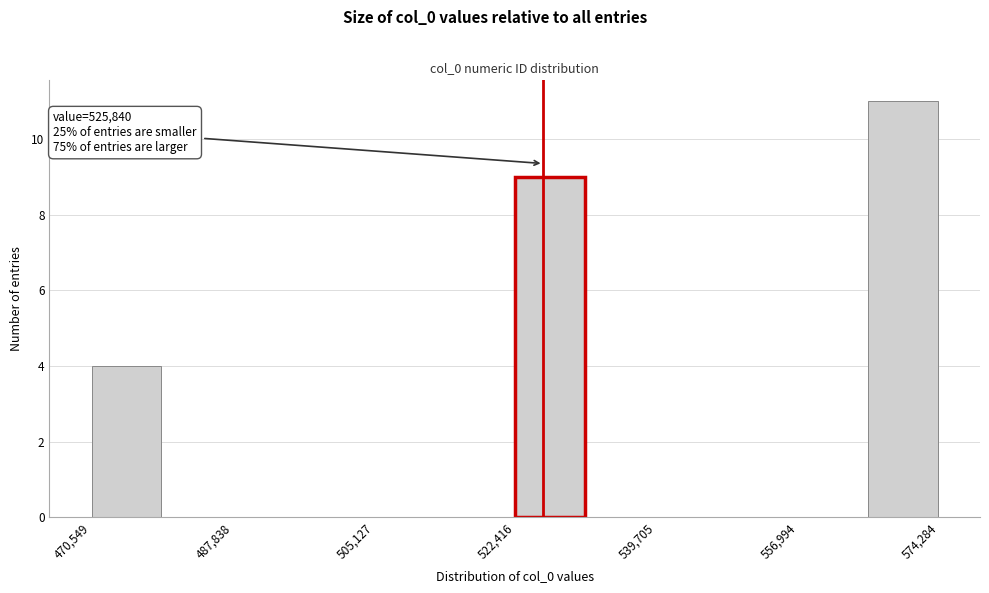

Over which range of the x-axis is the bar tallest?

566000 to 574000